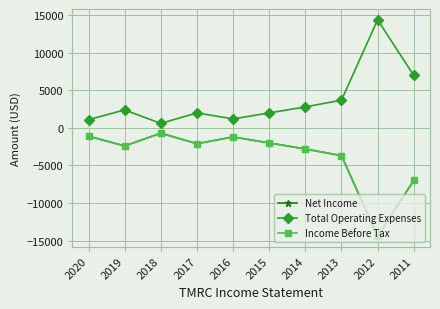

At which label is Total Operating Expenses closest to 7500?

2011